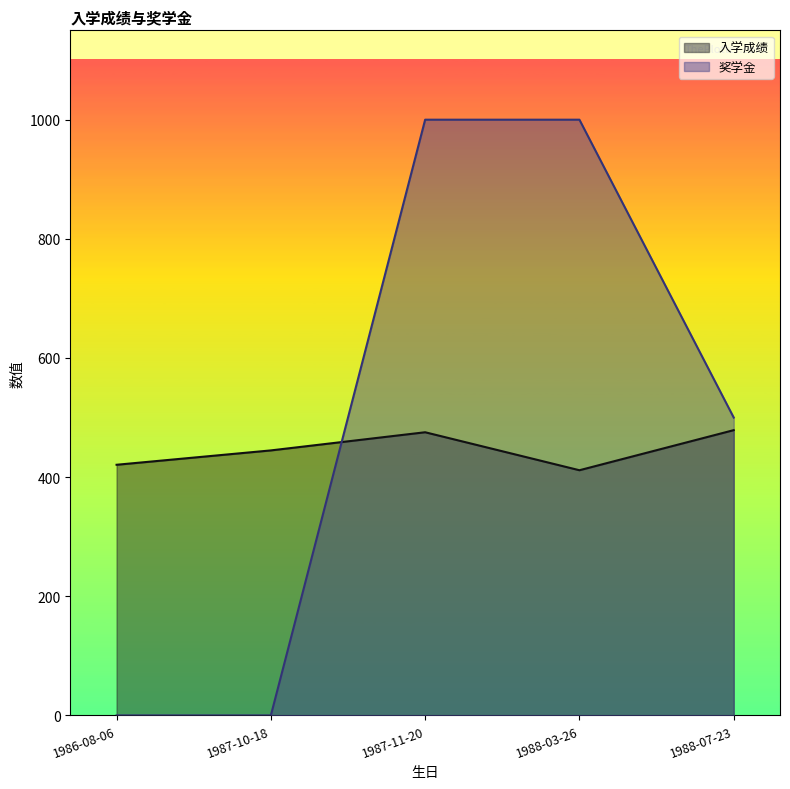

What are all the series names shown in the legend?

入学成绩, 奖学金